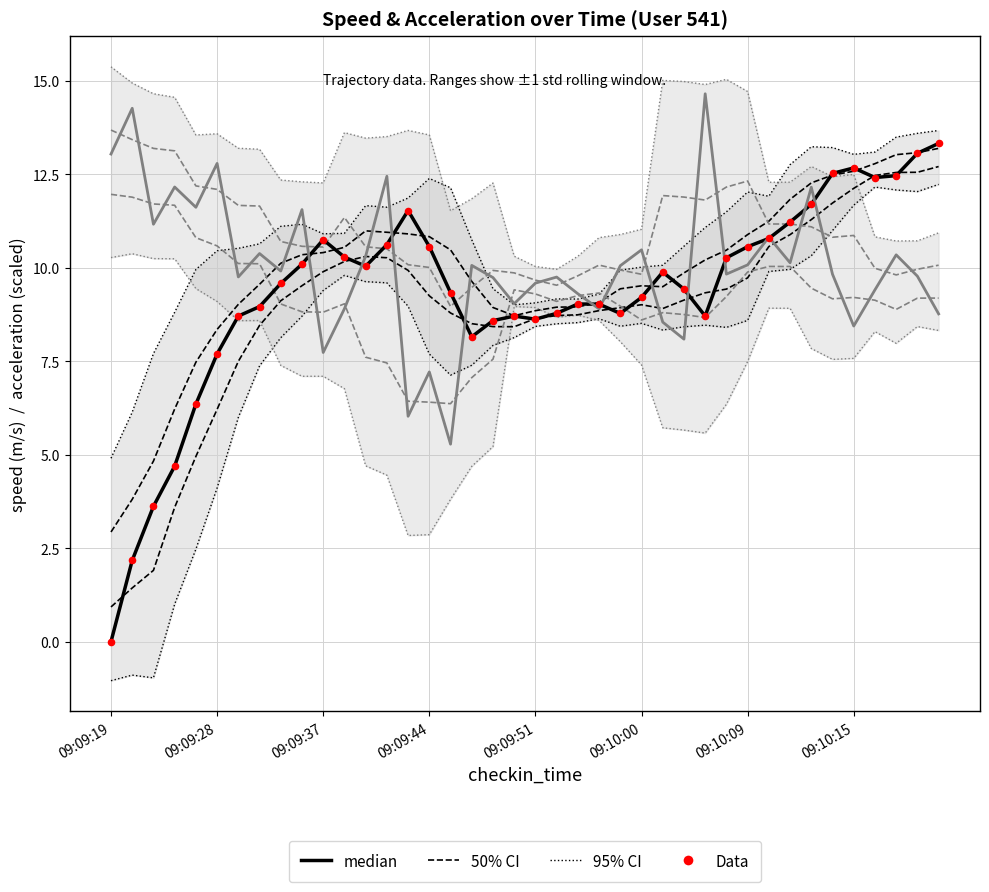

Is the value of speed at 09:10:07 greater than the value of acceleration at 09:10:14?

Yes